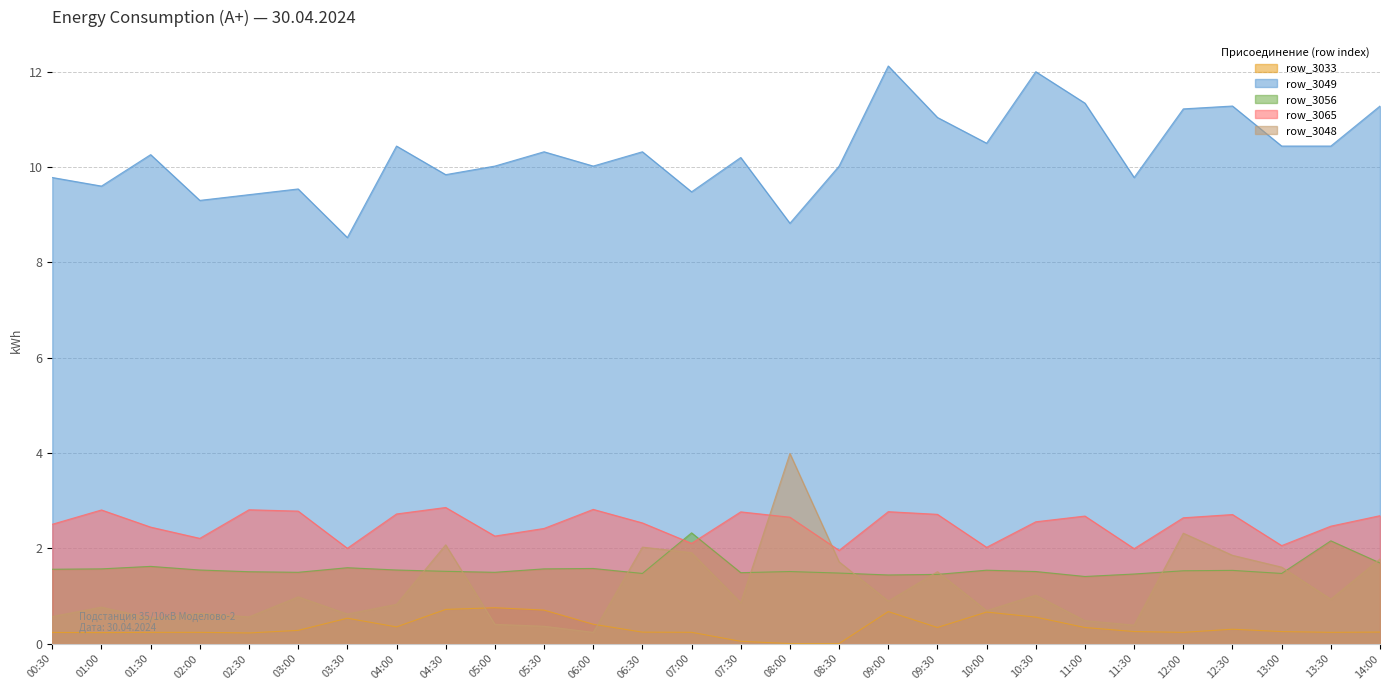

Rank the categories by row_3049 value from lowest to highest.

03:30, 08:00, 02:00, 02:30, 07:00, 03:00, 01:00, 00:30, 11:30, 04:30, 05:00, 06:00, 08:30, 07:30, 01:30, 05:30, 06:30, 04:00, 13:00, 13:30, 10:00, 09:30, 12:00, 12:30, 14:00, 11:00, 10:30, 09:00